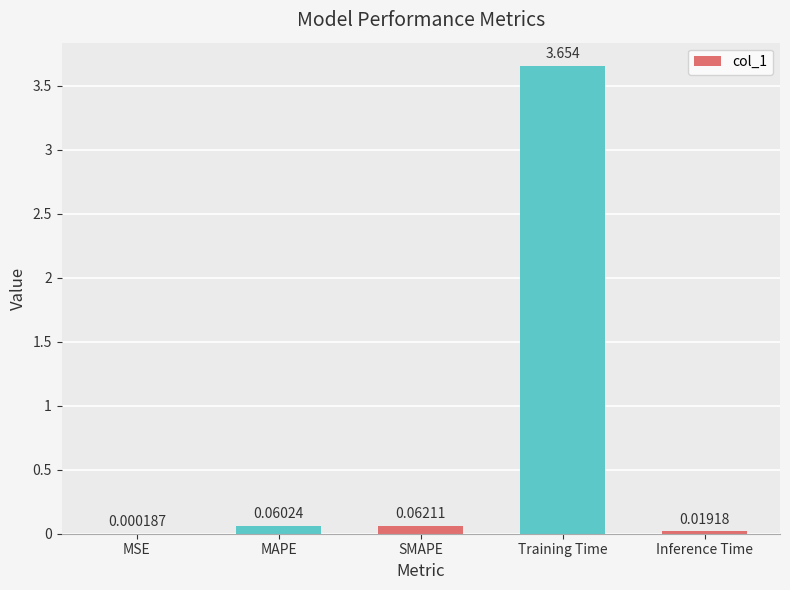

At which category does the chart reach its peak across all series?

Training Time